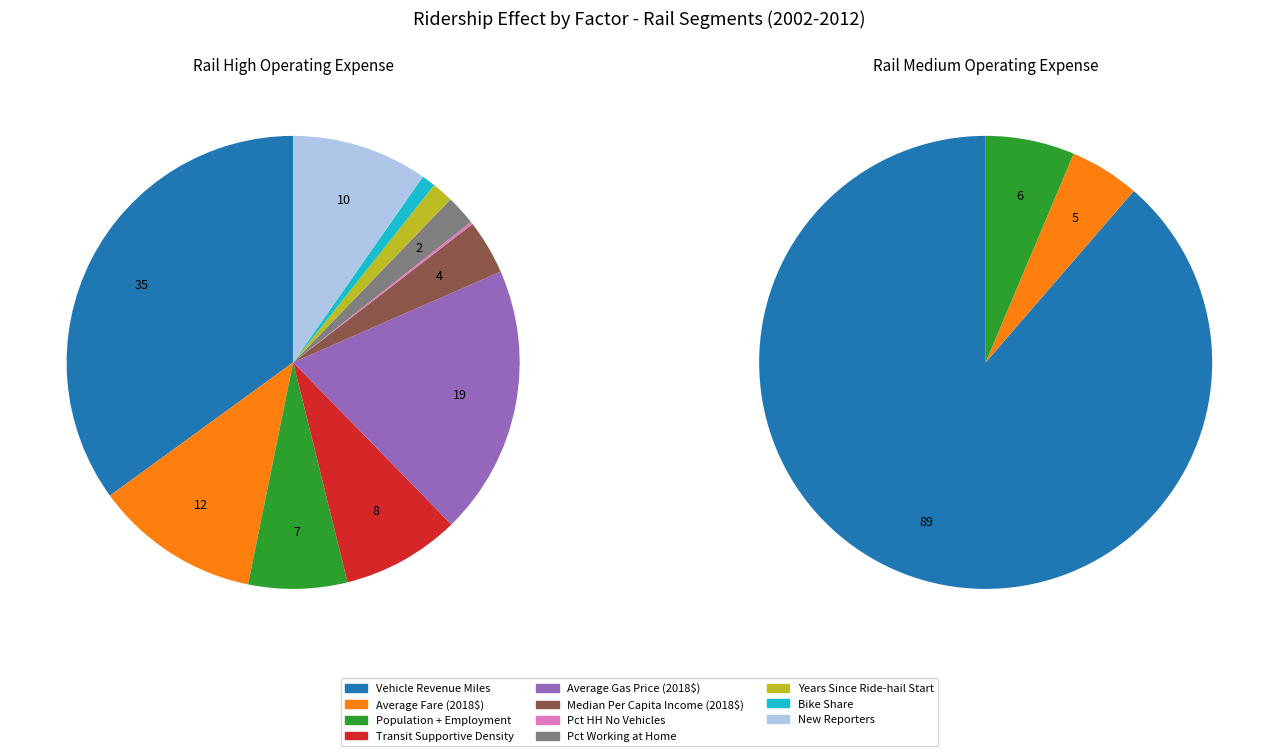

What percentage do % Working at Home and Average Gas Price (2018$) together represent?

21.4%